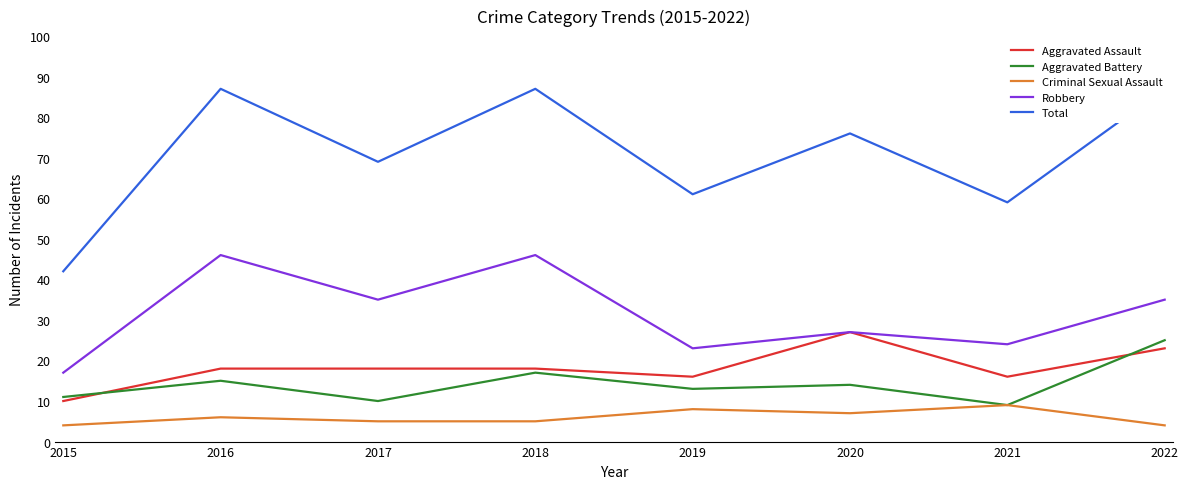

Reading right to left, transcribe all the data shown in this chart.

Aggravated Assault: 23	16	27	16	18	18	18	10
Aggravated Battery: 25	9	14	13	17	10	15	11
Criminal Sexual Assault: 4	9	7	8	5	5	6	4
Robbery: 35	24	27	23	46	35	46	17
Total: 87	59	76	61	87	69	87	42